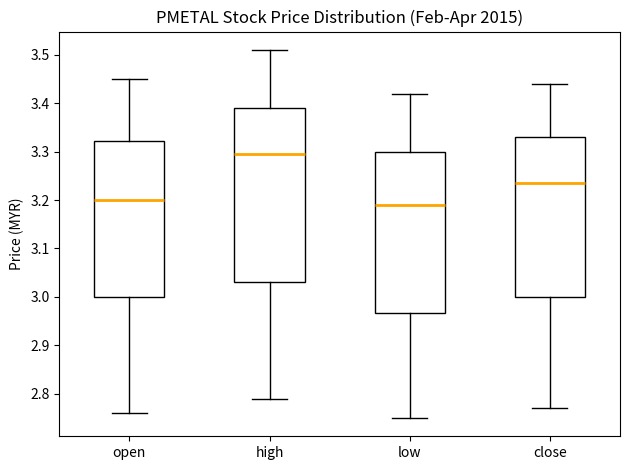

Reading left to right, transcribe this box plot: for each box, give where its median line is, the range the box spans, and where its two whiskers end, as read against the y-axis. The values are not printed on the chart, so give them approximately, as read against the axis.

open: median 3.20, box 3.00 to 3.32, whiskers 2.76 to 3.45
high: median 3.30, box 3.03 to 3.39, whiskers 2.79 to 3.51
low: median 3.19, box 2.97 to 3.30, whiskers 2.75 to 3.42
close: median 3.24, box 3.00 to 3.33, whiskers 2.77 to 3.44